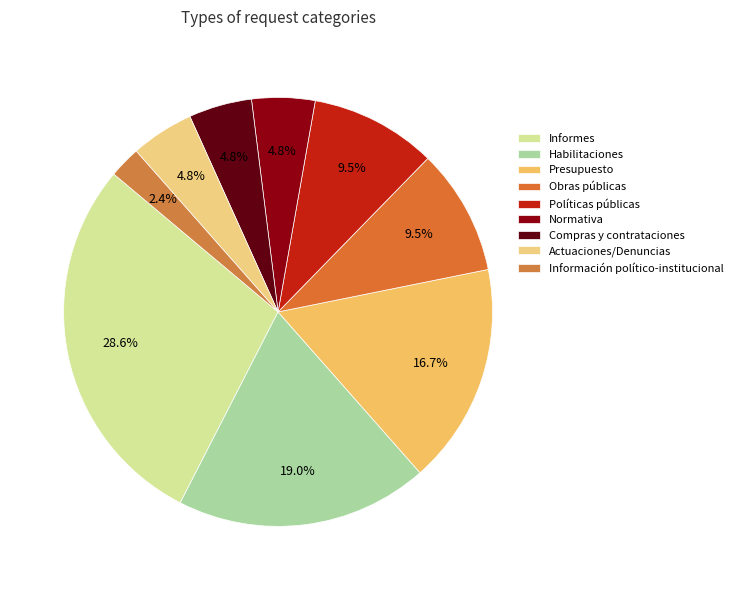

To the nearest percent, what portion does Habilitaciones represent?

19%